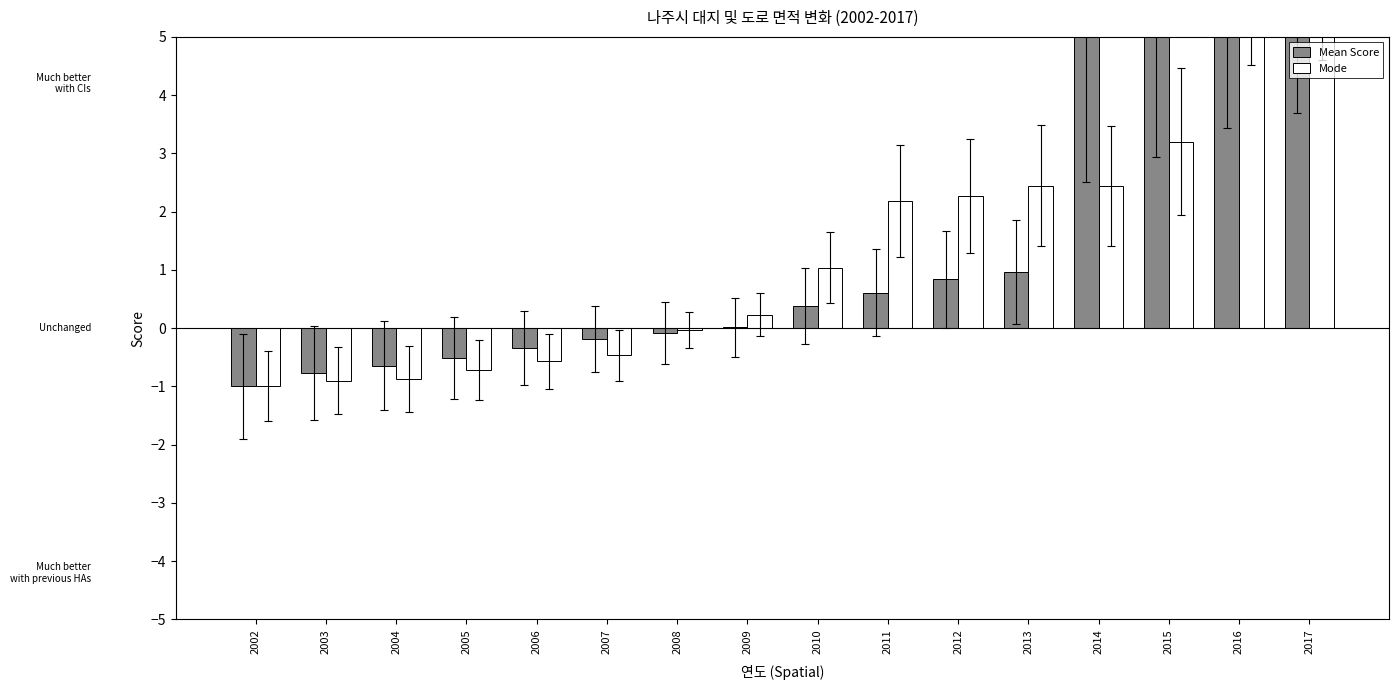

What is the highest value of the Mode series?

7.0